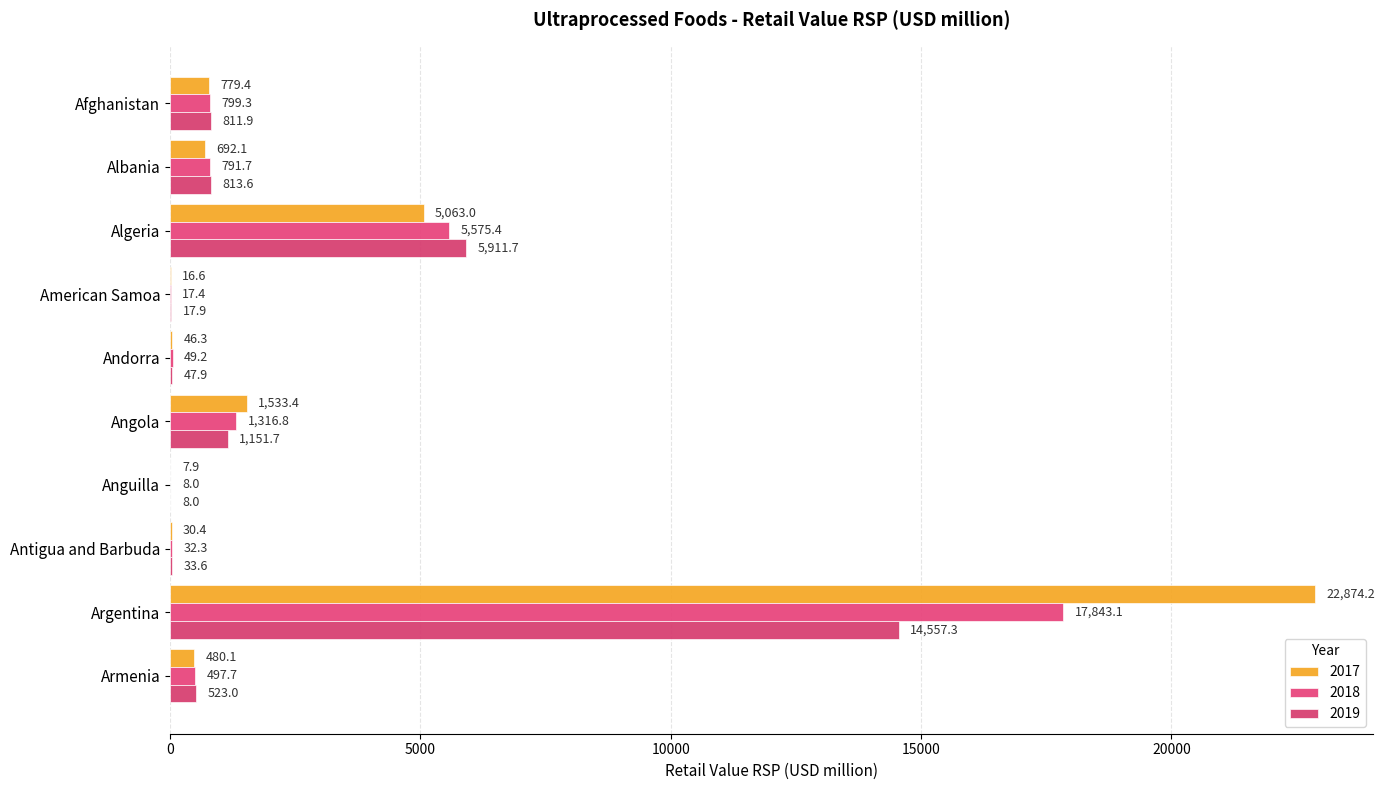

True or false: 2017 has a value of 30.4 at Antigua and Barbuda.

True